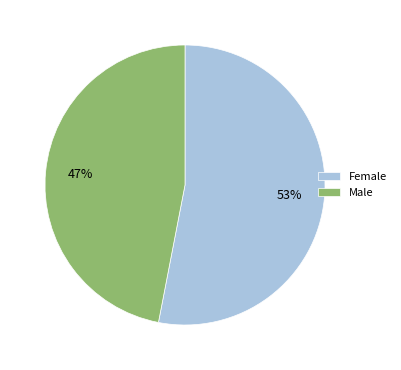

What is the largest slice in the pie chart?

Female